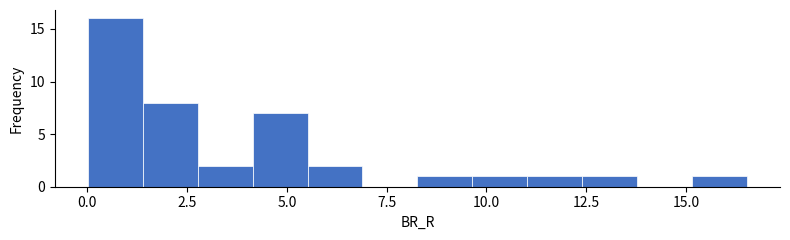

Read against the x-axis, roughly where is the centre of the tallest bar?

0.5